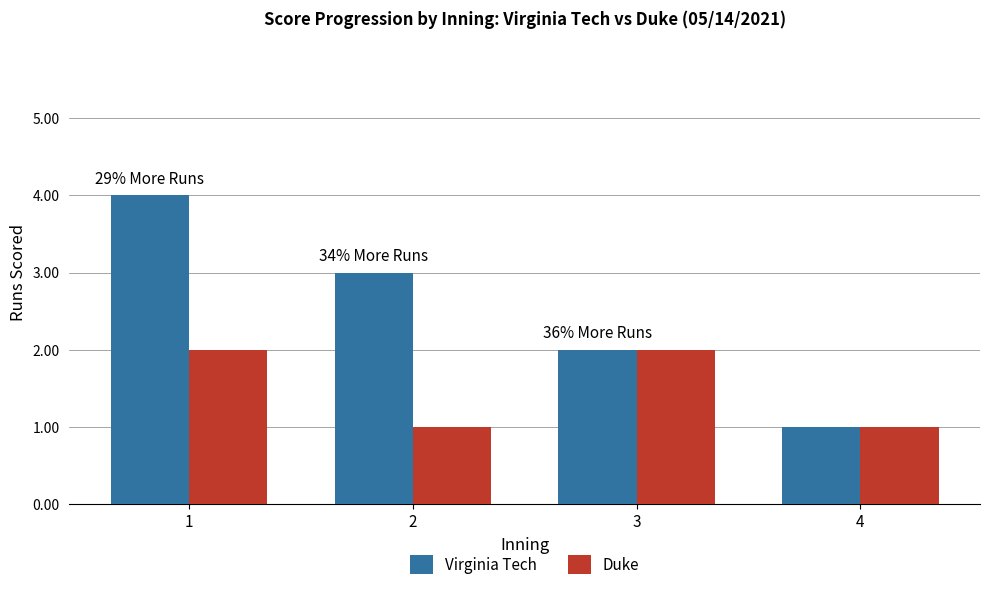

Reading left to right, what are all the values shown in this chart?

Virginia Tech: 4	3	2	1
Duke: 2	1	2	1